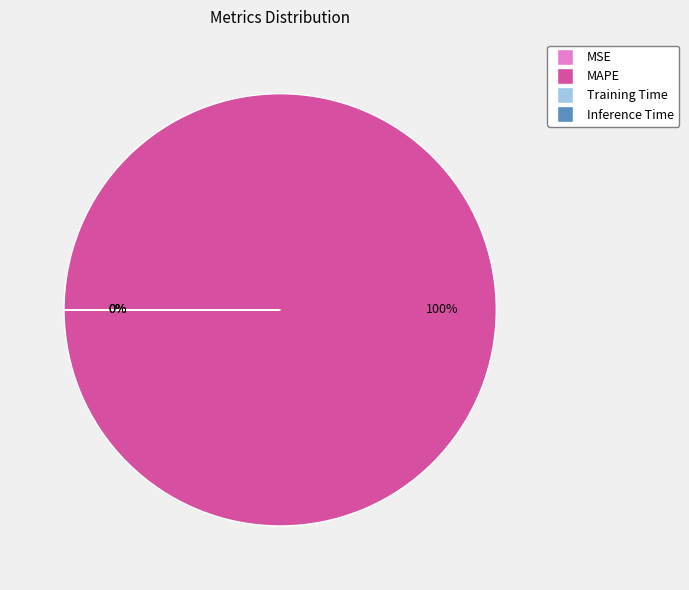

Which has a higher value, MAPE or MSE?

MAPE